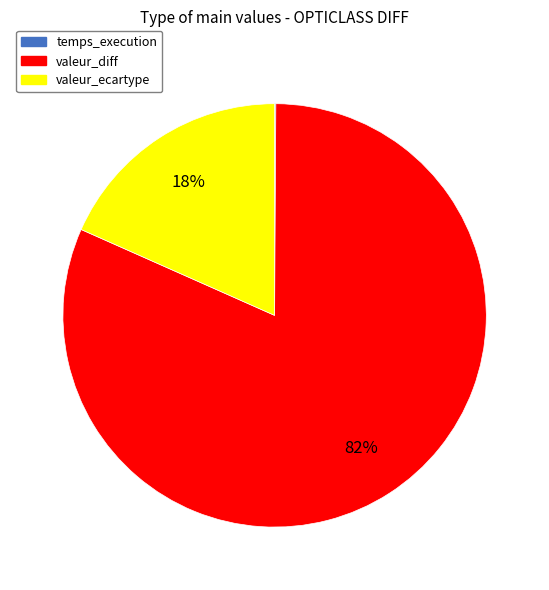

True or false: valeur_ecartype accounts for 18% of the total.

True